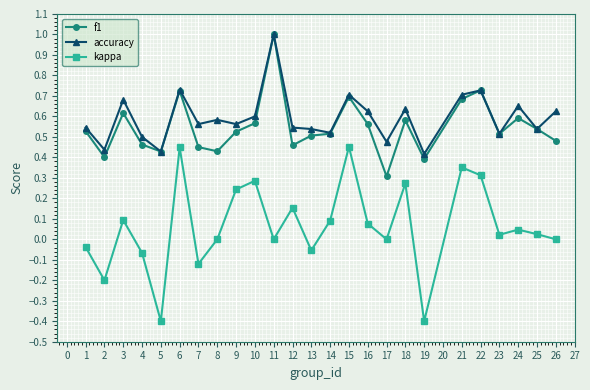

Which series has the largest range (max minus min)?

kappa